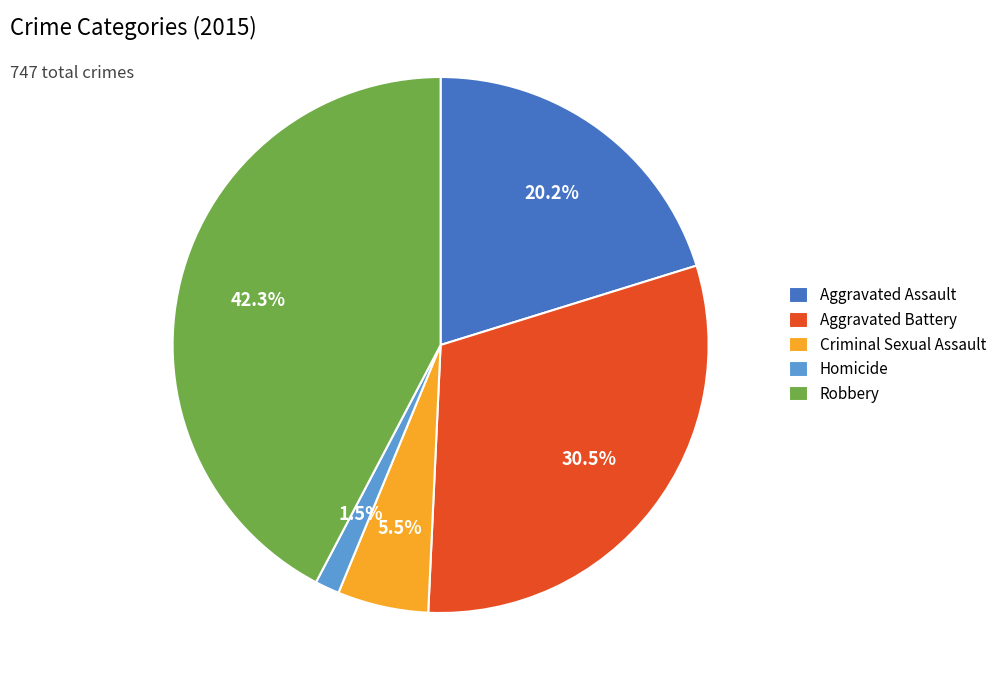

How much of the chart is everything except Homicide?

98.5%